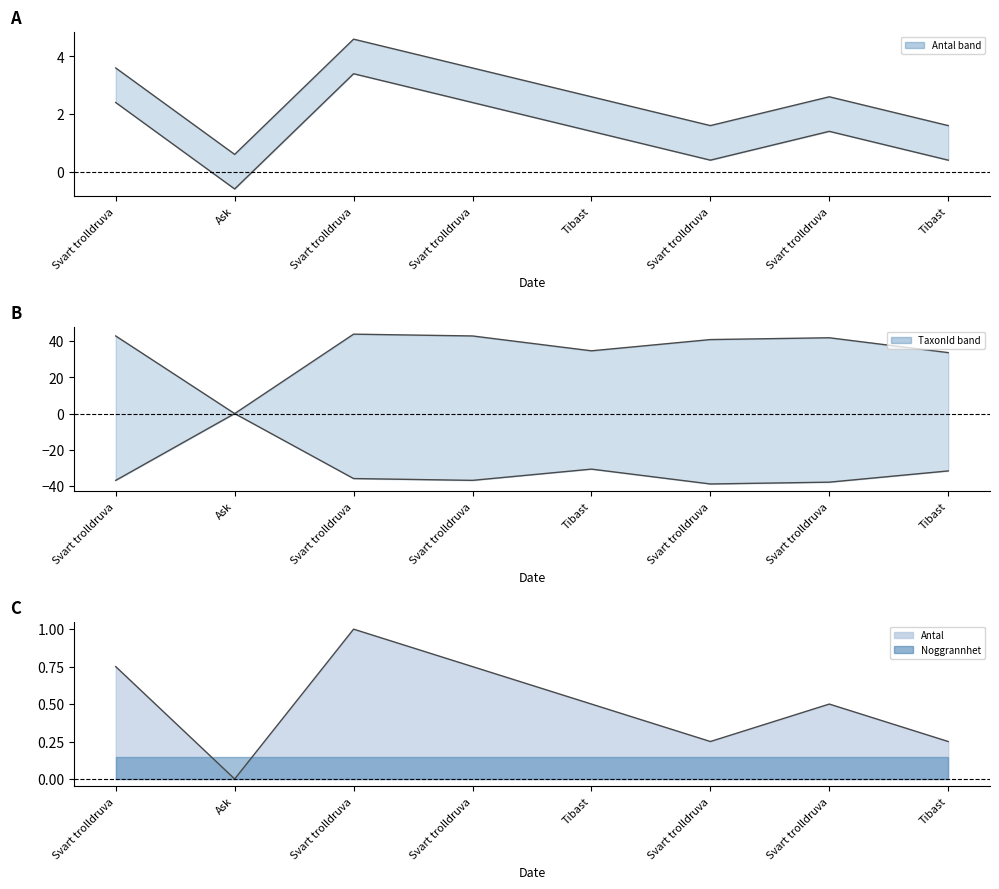

Is the value of Upper at Svart trolldruva greater than the value of Lower at Svart trolldruva?

Yes